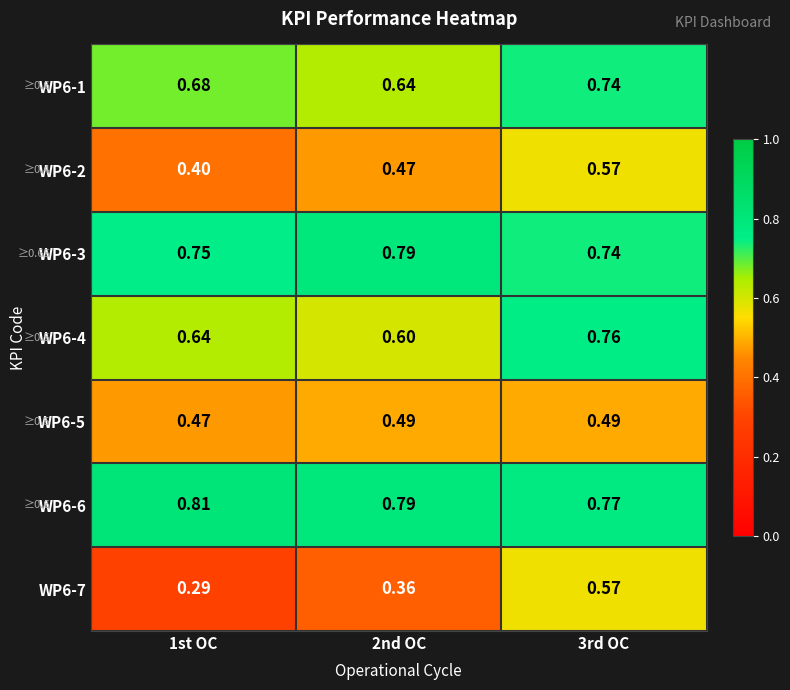

Is the value of WP6-5 at 1st OC greater than the value of WP6-1 at 1st OC?

No